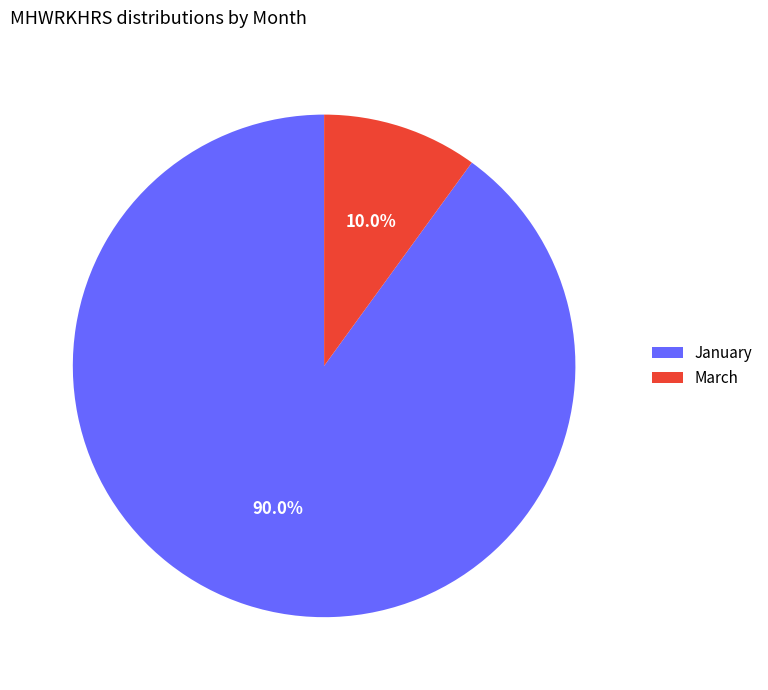

Approximately how many times larger is the value at January compared to March?

9.0